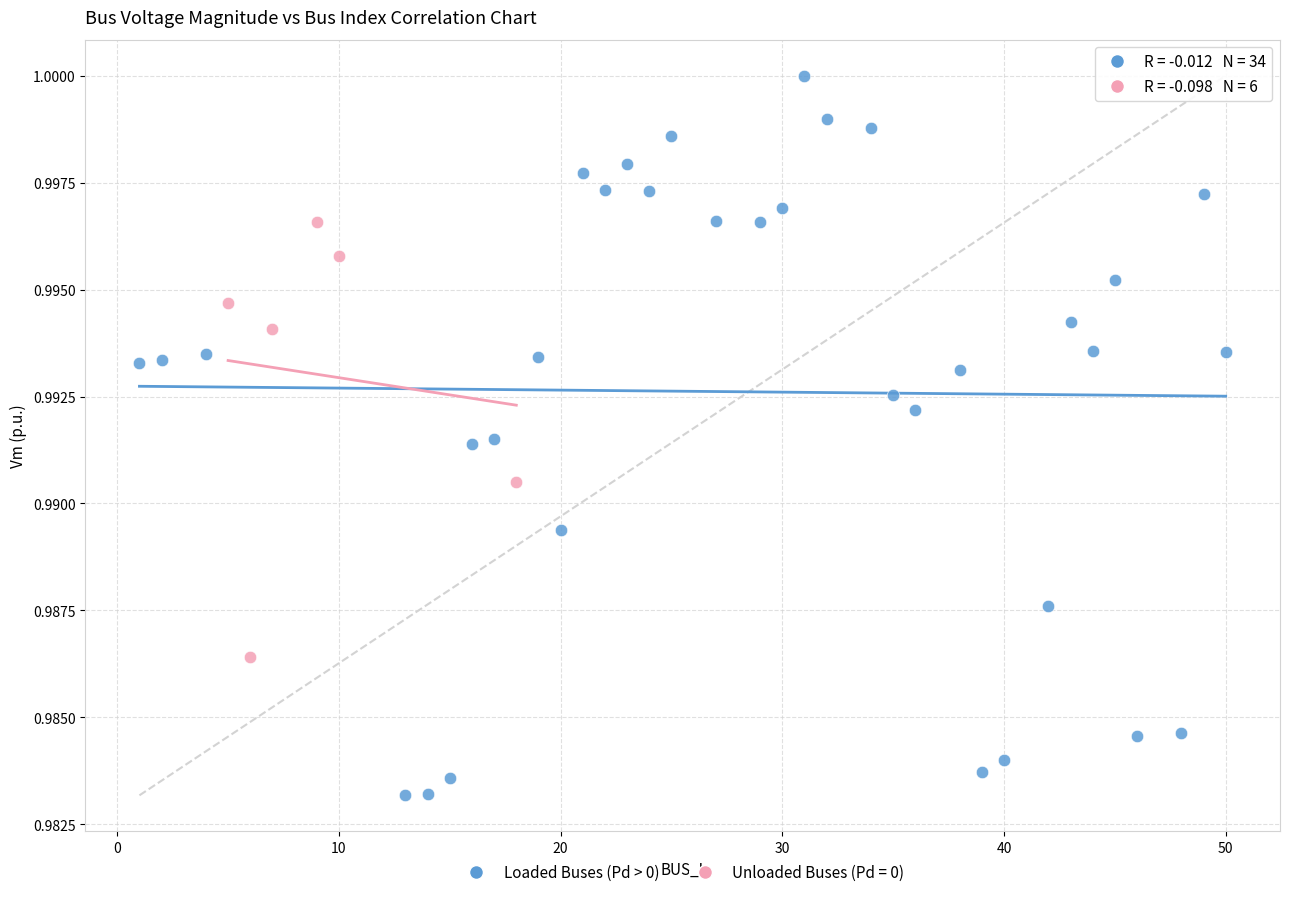

Which series contains the lowest Y value?

Loaded Buses (Pd > 0)